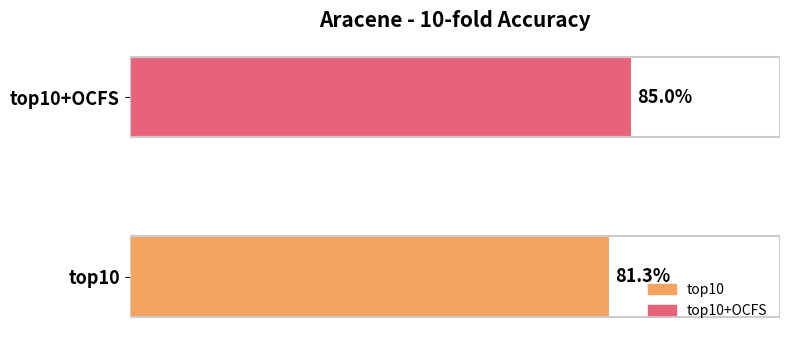

Which label corresponds to the largest value in the chart?

top10+OCFS